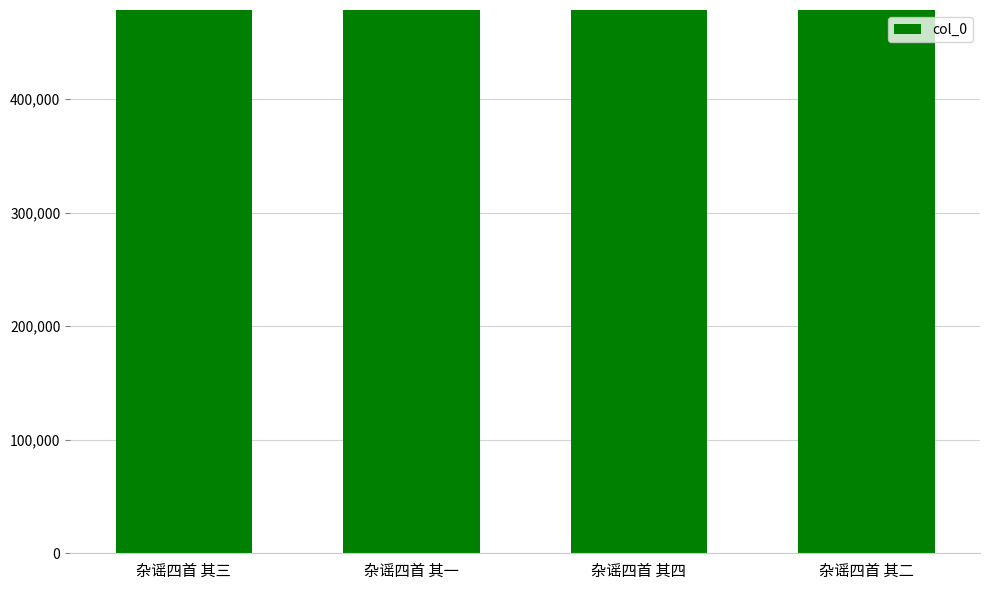

What is the smallest value displayed?

478443